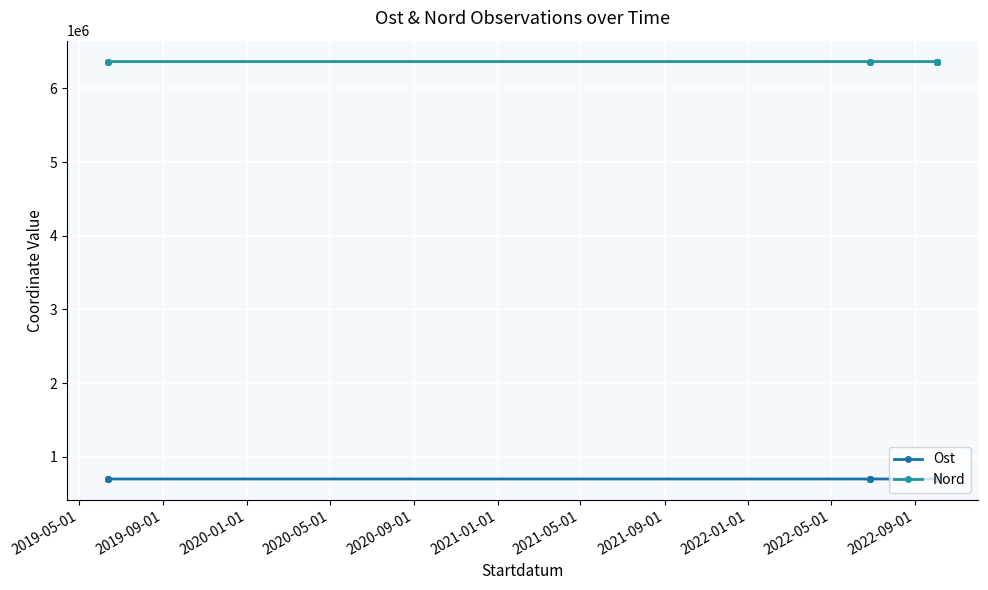

True or false: Ost has more than 2 points higher than both neighbors.

True